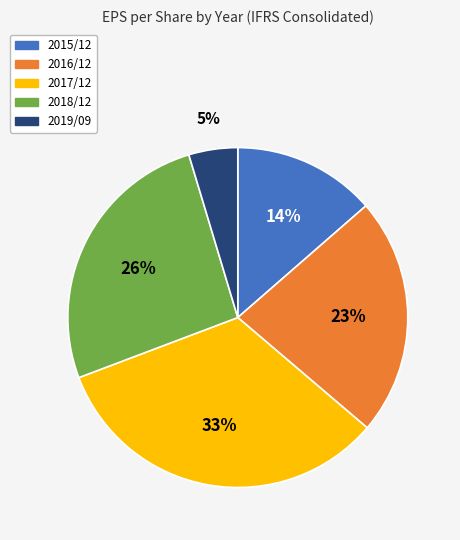

Does 2018/12 account for over 50% of the chart?

No